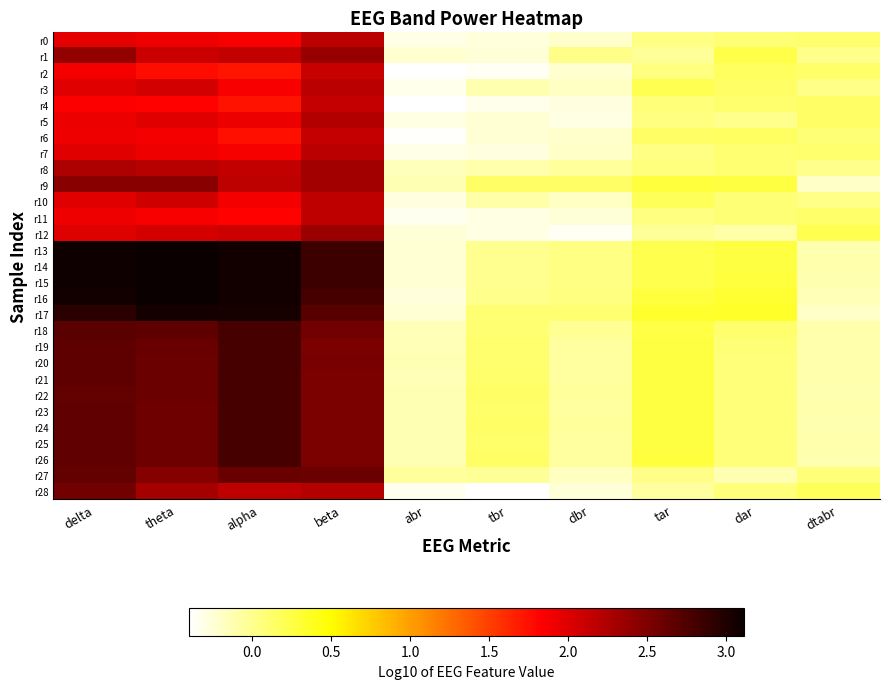

Which category has the highest value across all series?

theta